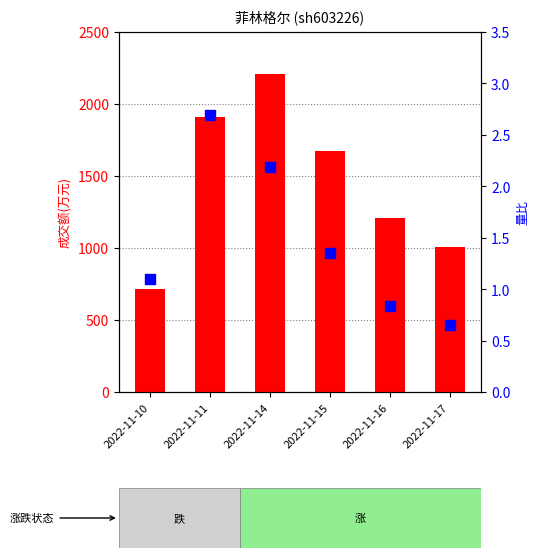

Which series reaches the maximum Y coordinate?

成交额(万元)